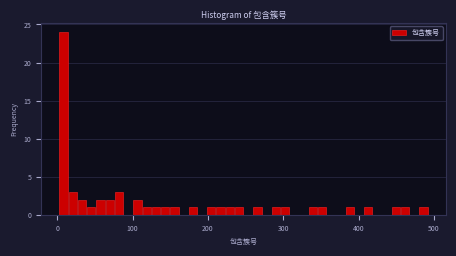

Around what value on the x-axis is the tallest bar? Give the approximate position of its centre, as read against the axis.

10